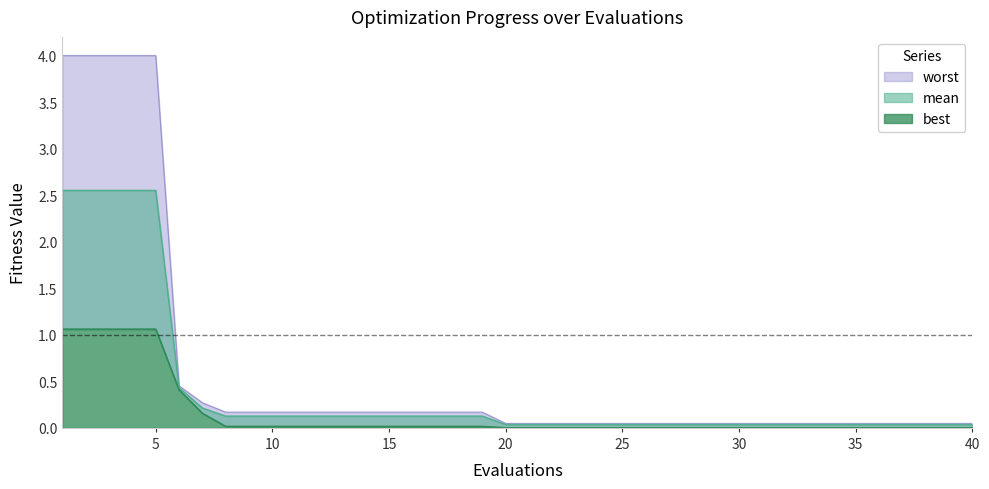

Is the value of worst at 22 greater than the value of best at 1?

No